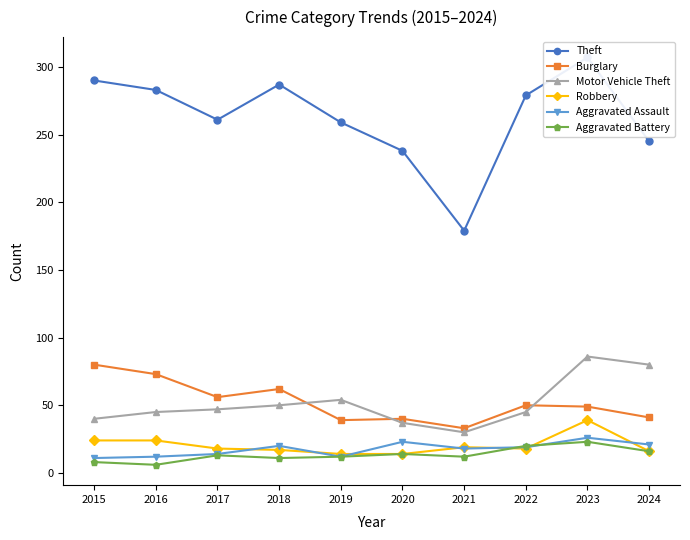

Reading right to left, what are all the values shown in this chart?

Theft: 245	307	279	179	238	259	287	261	283	290
Burglary: 41	49	50	33	40	39	62	56	73	80
Motor Vehicle Theft: 80	86	45	30	37	54	50	47	45	40
Robbery: 16	39	18	19	14	14	17	18	24	24
Aggravated Assault: 21	26	19	18	23	12	20	14	12	11
Aggravated Battery: 16	23	20	12	14	12	11	13	6	8